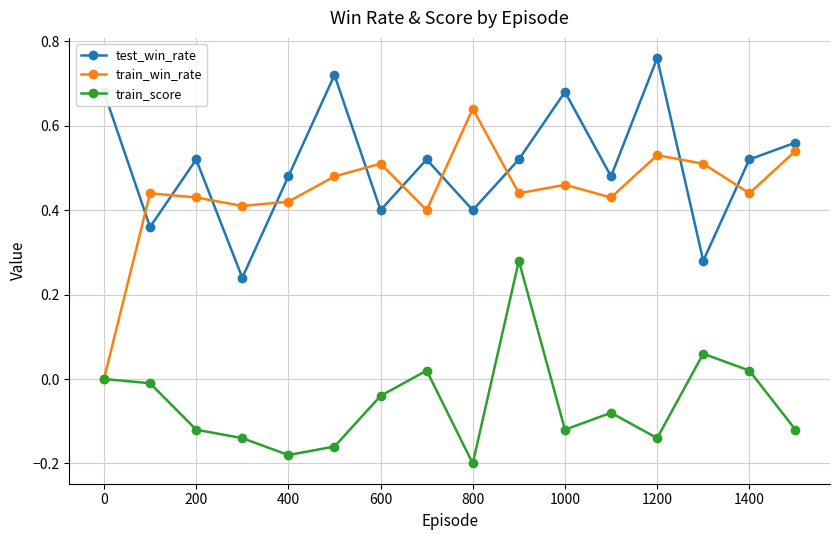

Which series has the largest range (max minus min)?

train_win_rate